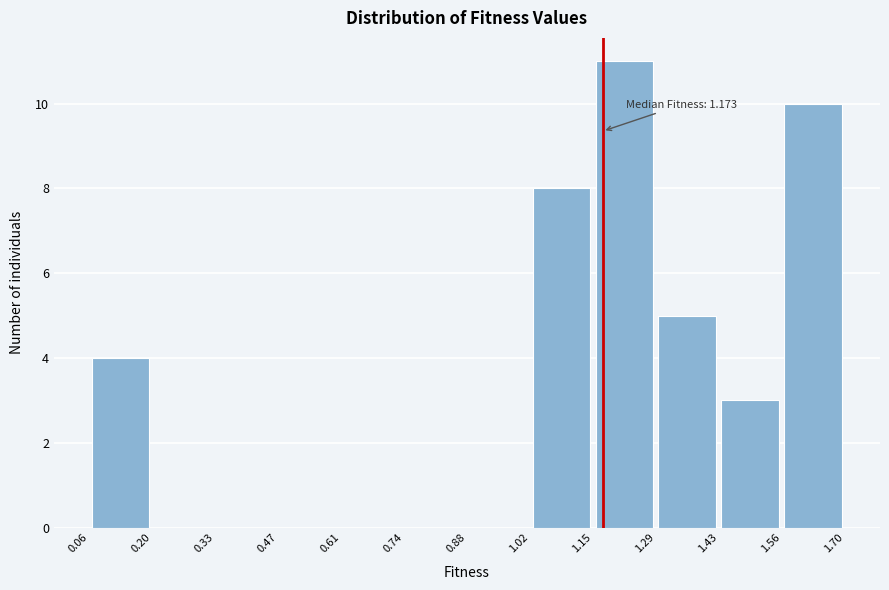

Which range on the x-axis has the tallest bar?

1.15 to 1.29